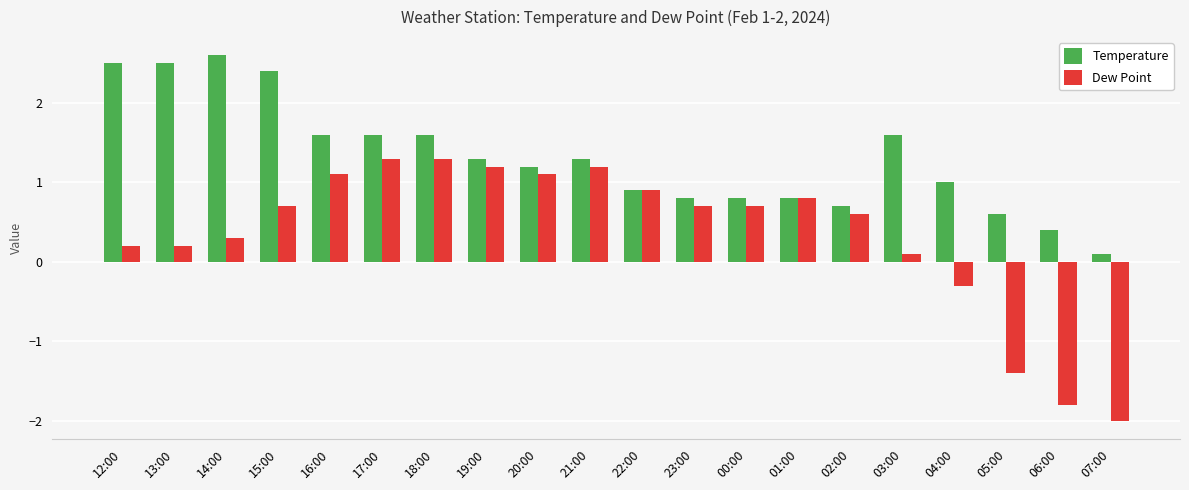

Count the number of categories in the chart.

20